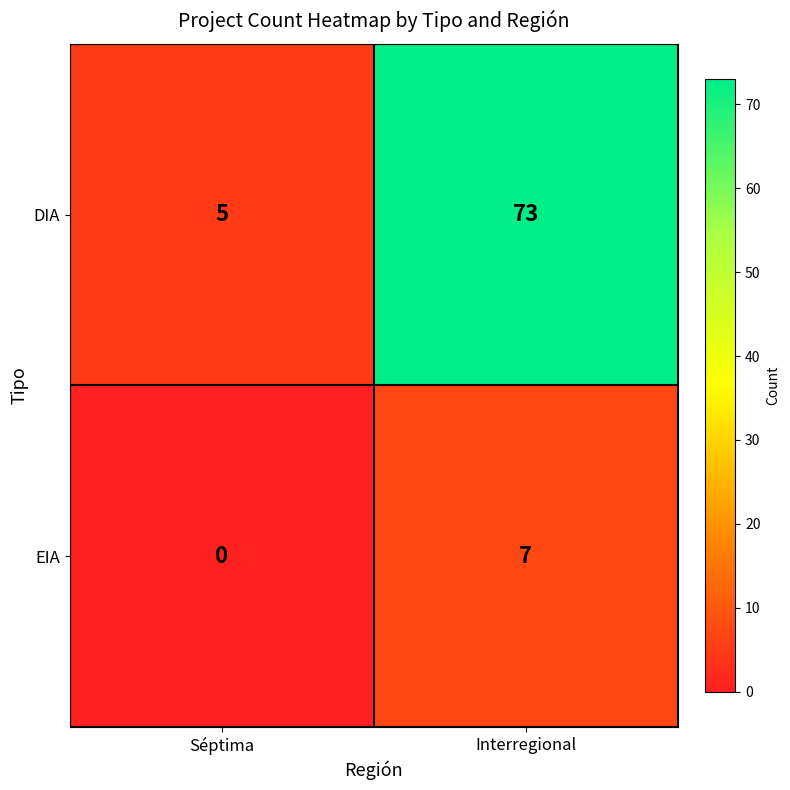

Rank the series at Séptima from highest to lowest value.

DIA, EIA